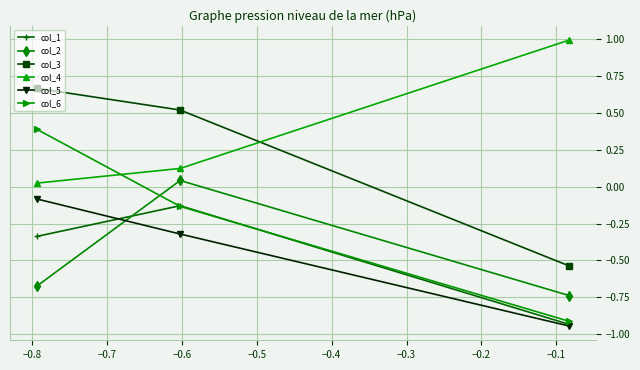

At how many categories does at least one series exceed 0?

3